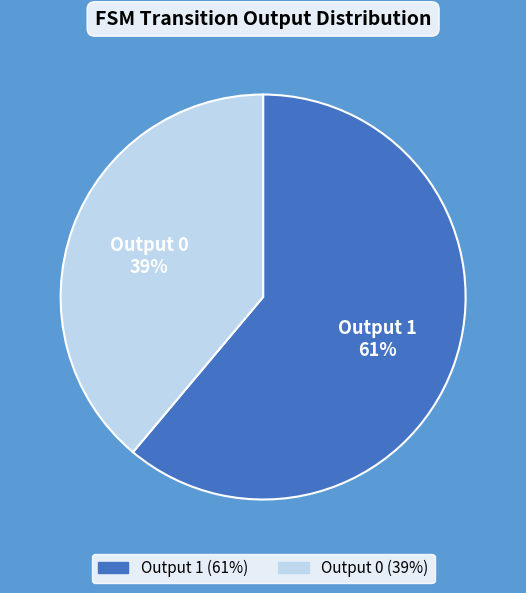

Between Output 1 and Output 0, which is larger?

Output 1